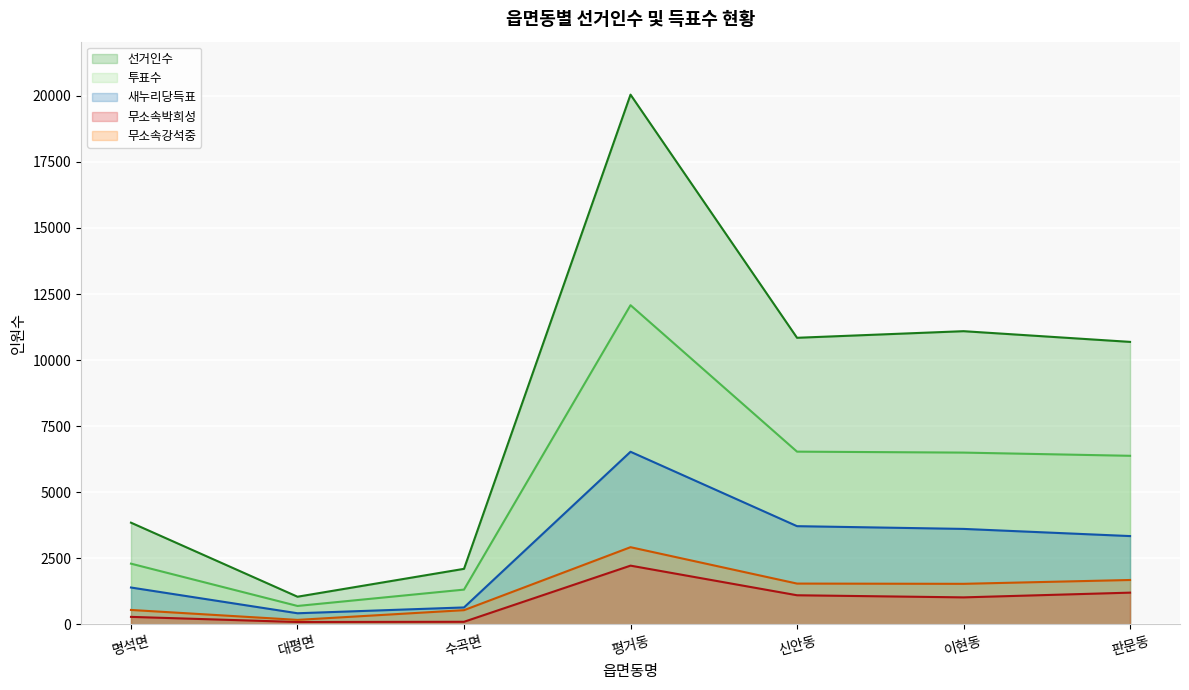

What is the sum of the 새누리당득표 values at 명석면 and 평거동?

7922